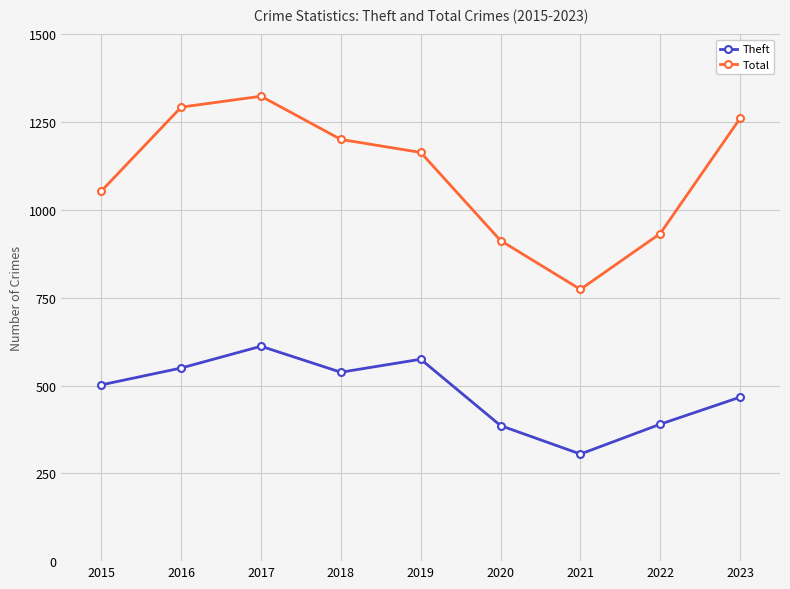

Read the Total value at 2021, to the nearest 50.

750